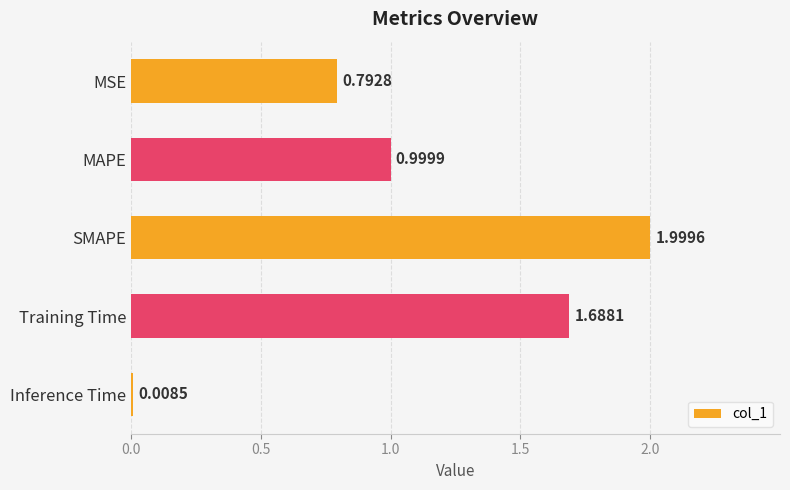

What is the label of the 3rd bar from the bottom?

SMAPE